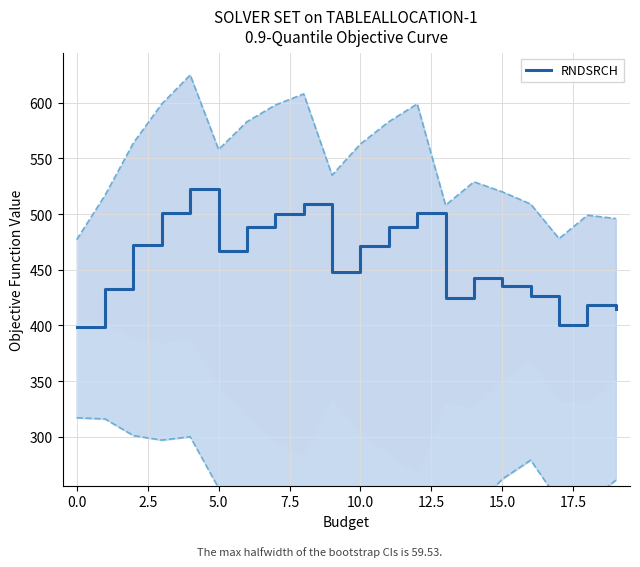

What is the minimum value shown in the chart?

399